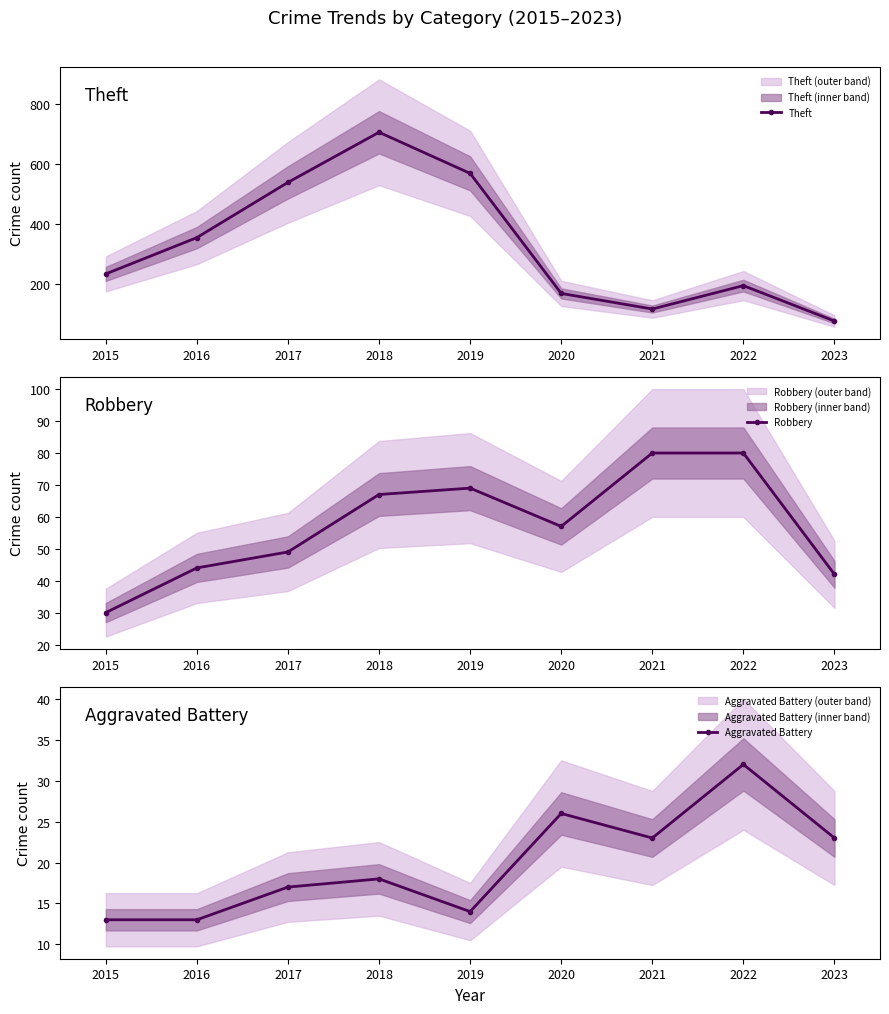

At which category is the sum across all series the highest?

2018